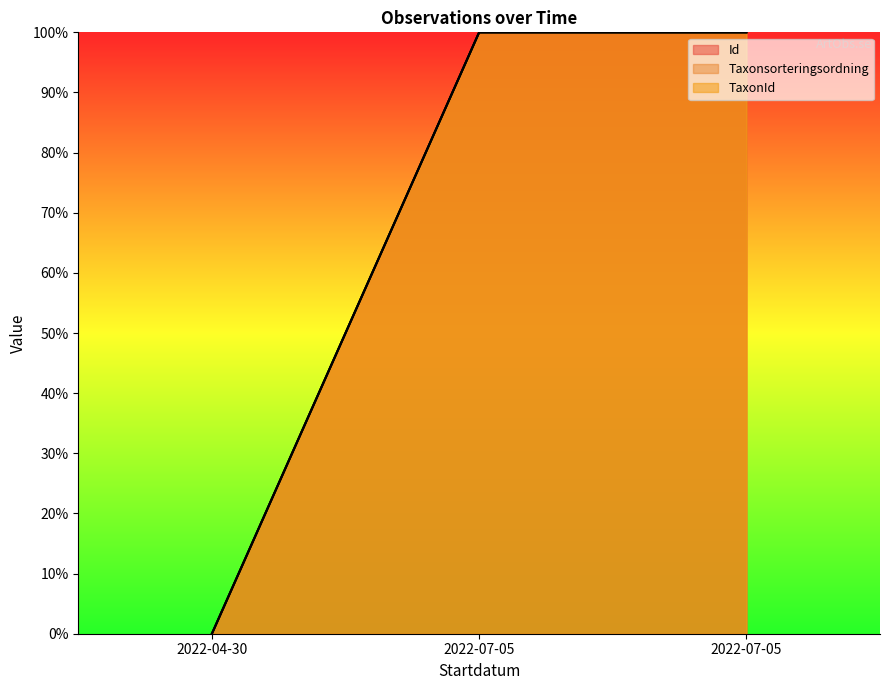

True or false: Id has a value of 139.5 at 2022-07-05.

False